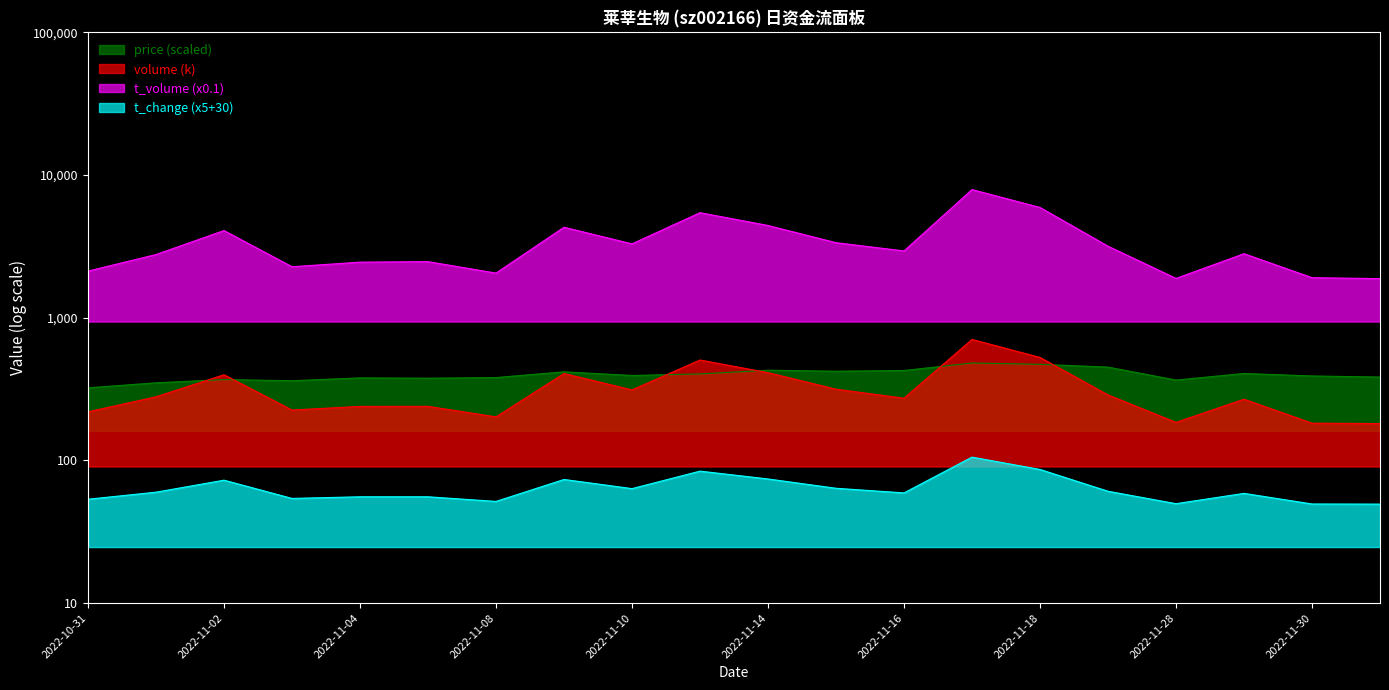

What value does the volume series have at 2022-11-08?

202.1